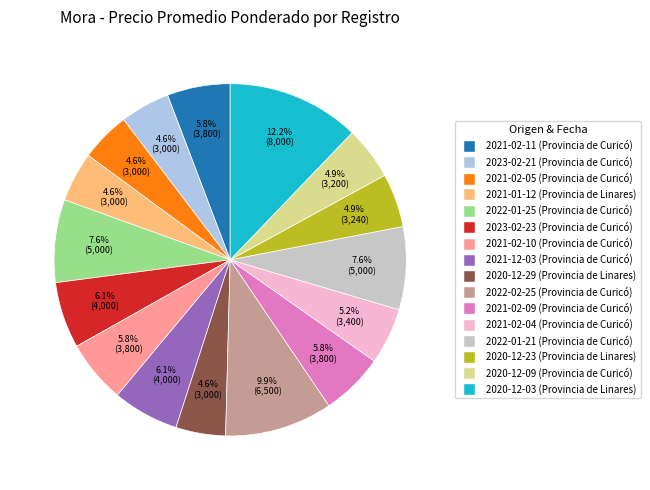

Does any single category account for the majority?

No